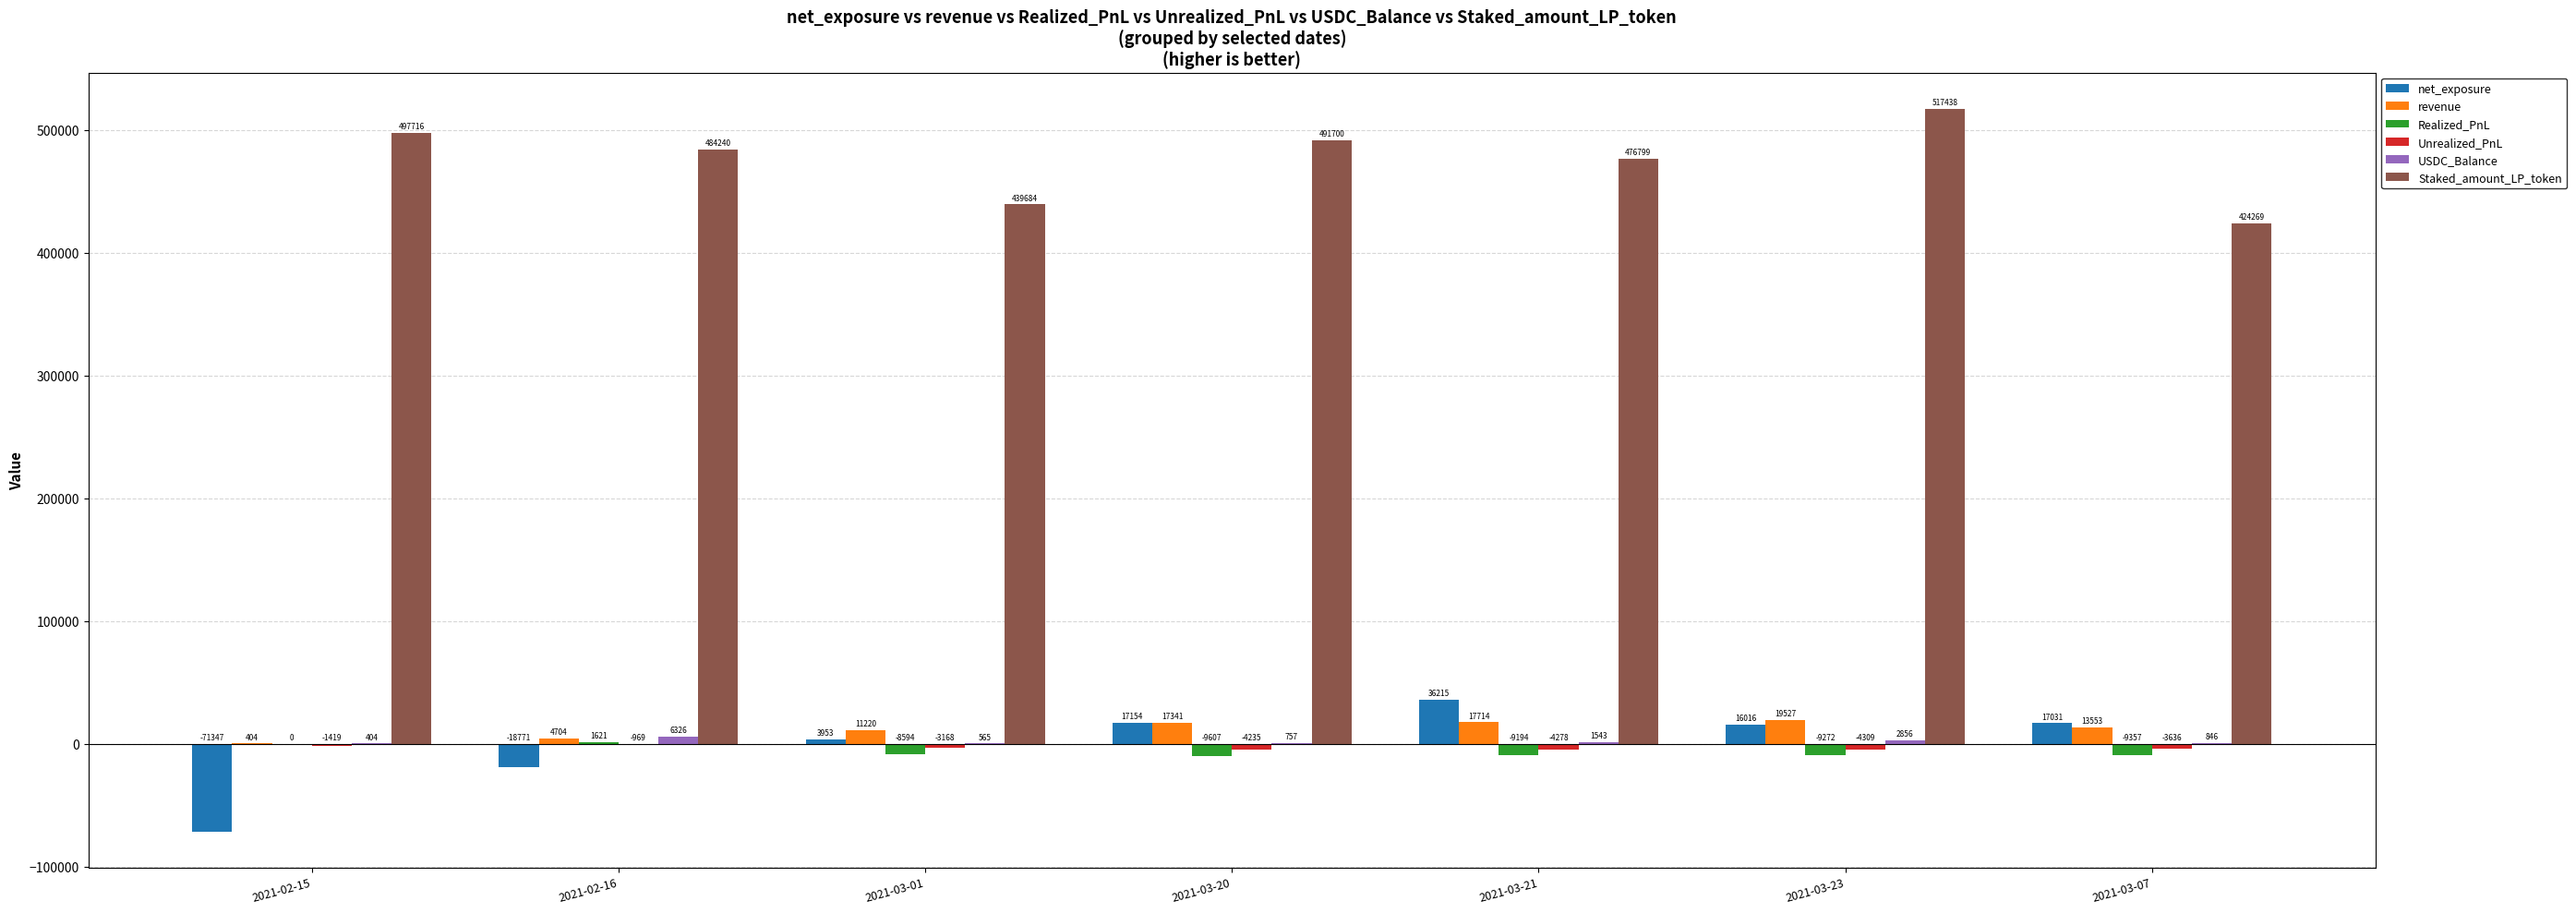

What is the maximum value shown in the chart?

517438.7